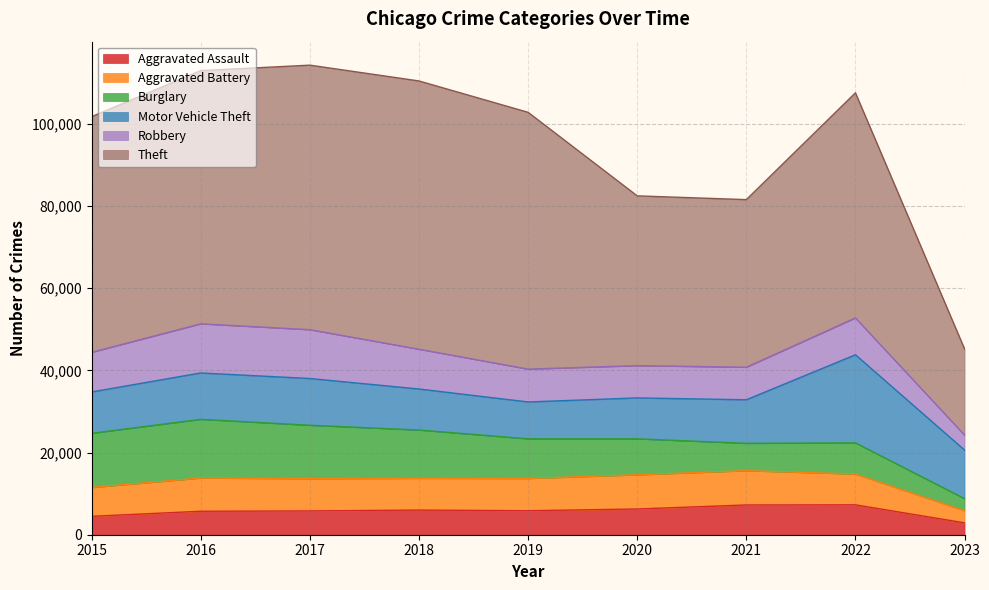

Count the number of categories in the chart.

9